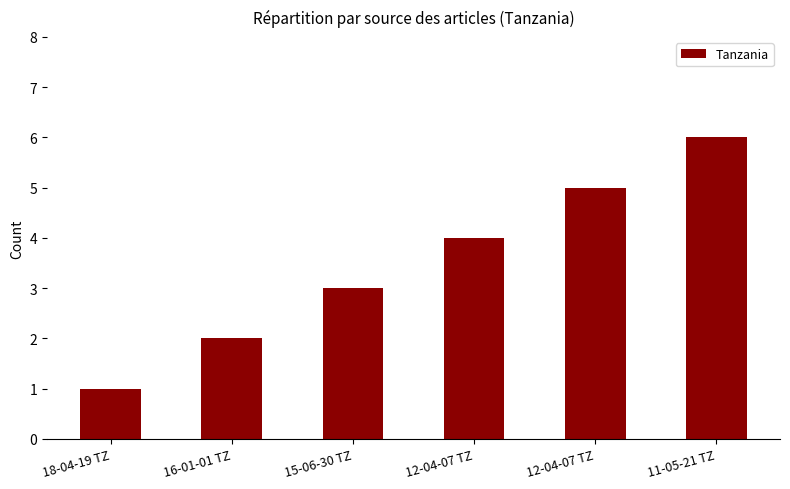

How many bars are there in total?

6